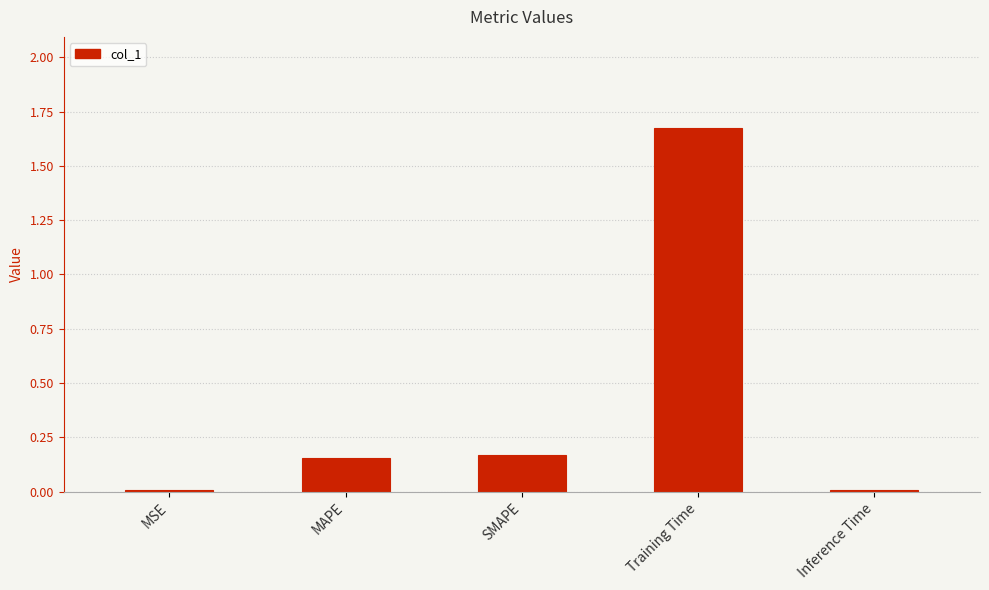

True or false: the data shows 2.2 at Training Time.

False